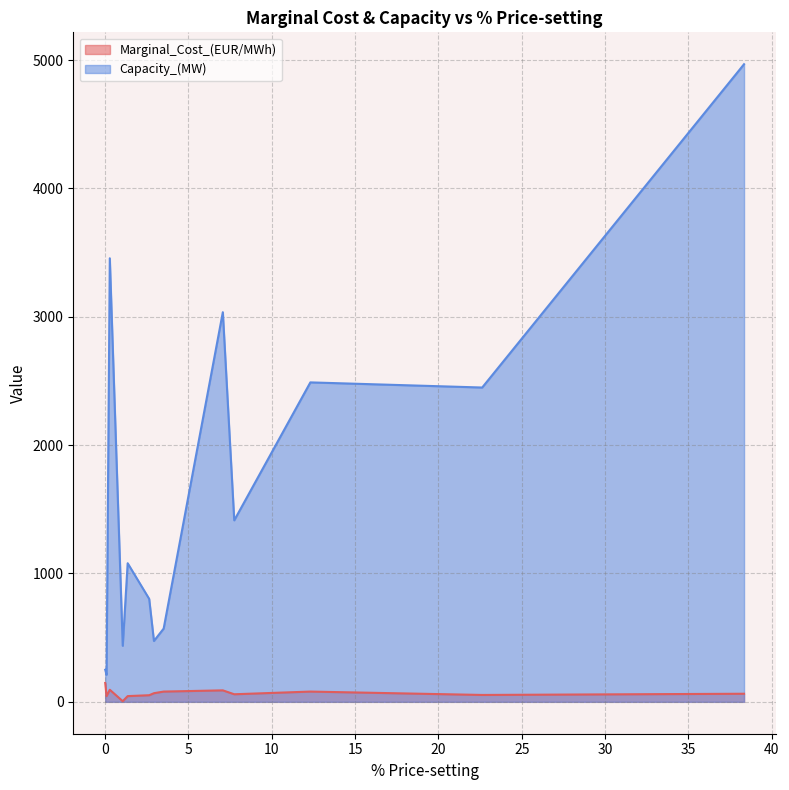

Where is Capacity_(MW) nearest to the value 2589?

12.3173516